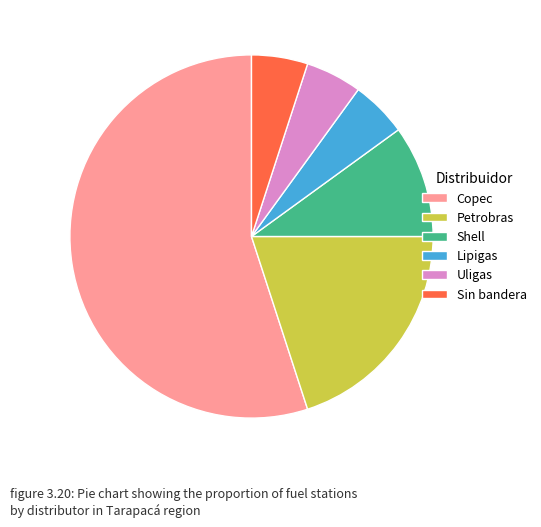

Is it true that Copec is 68% of the pie?

False